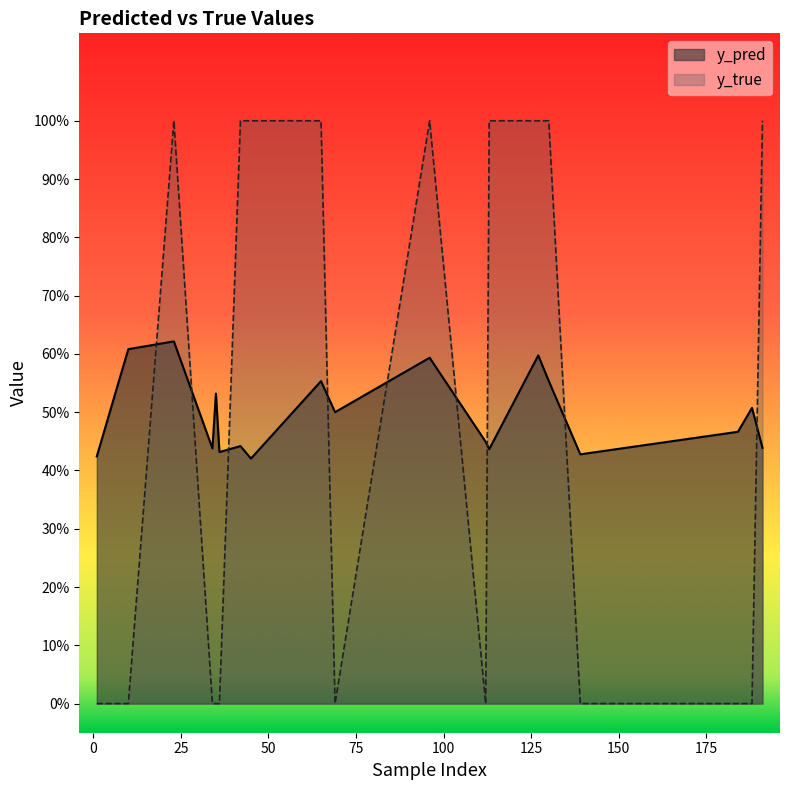

How many lines are shown in the chart?

2